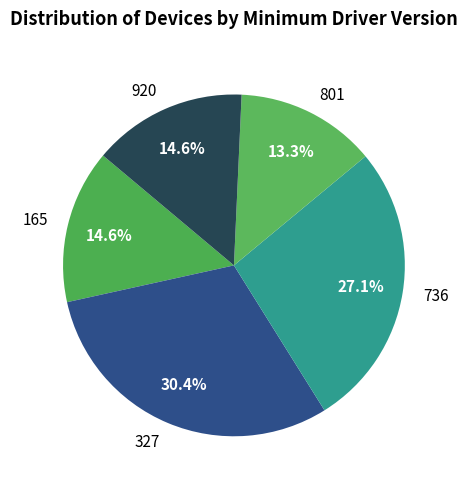

Approximately how many times larger is the value at 801 compared to 165?

0.9